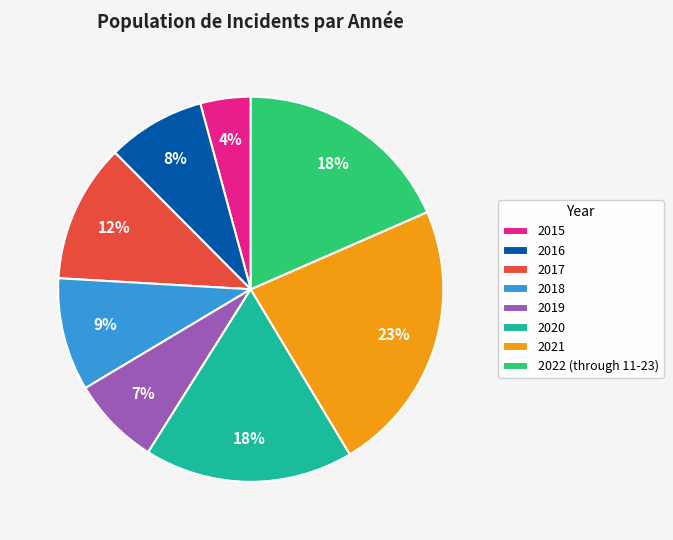

Does 2021 account for over 50% of the chart?

No